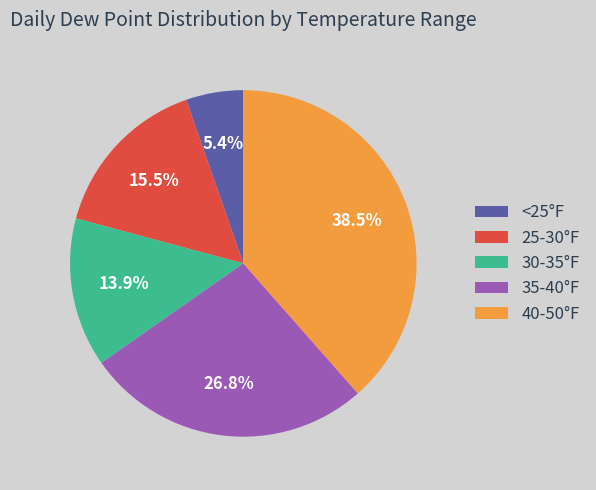

Which slice is the largest?

40-50°F